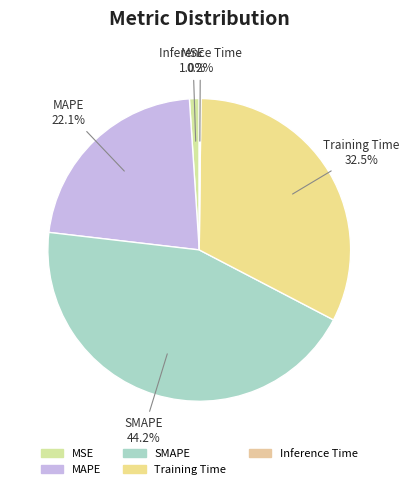

What portion of the pie excludes SMAPE?

55.8%